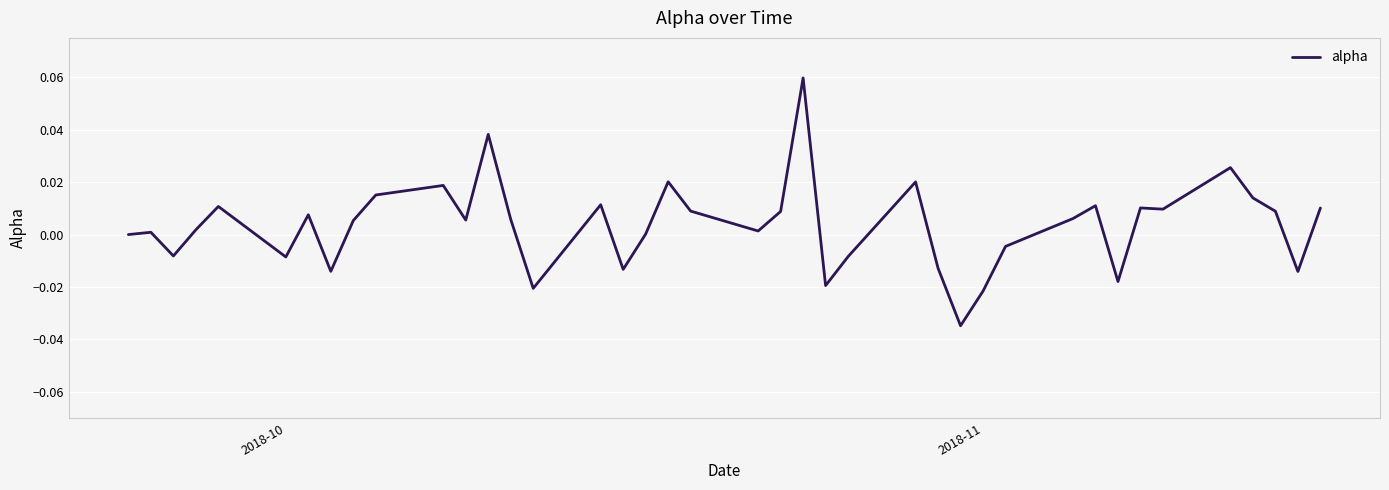

How many interior local valleys (lower than both neighbors) does the data have?

12